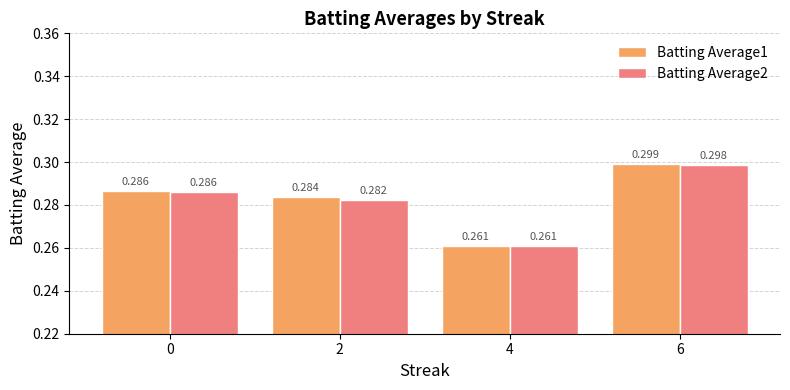

Is the value of Batting Average2 at 2 greater than the value of Batting Average1 at 2?

No